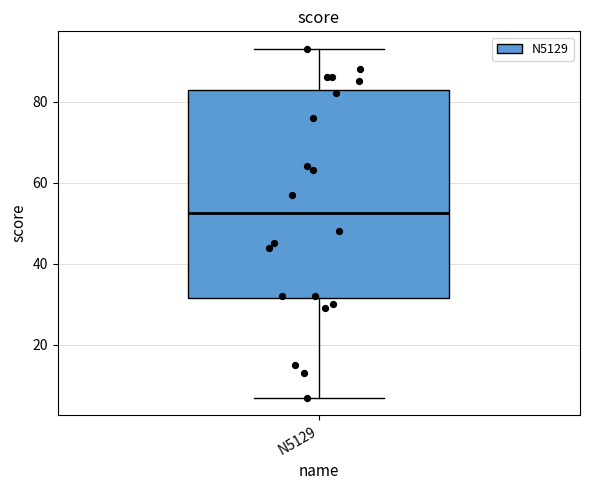

Transcribe this box plot: give where the median line is, the range the box spans, and where the two whiskers end, as read against the y-axis. The values are not printed on the chart, so give them approximately, as read against the axis.

median 52, box 32 to 82, whiskers 8 to 94